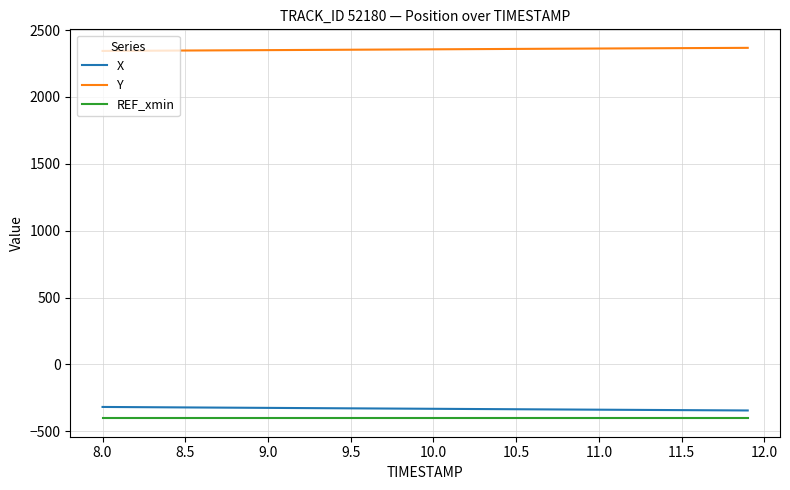

Which series has the largest total across all categories?

Y